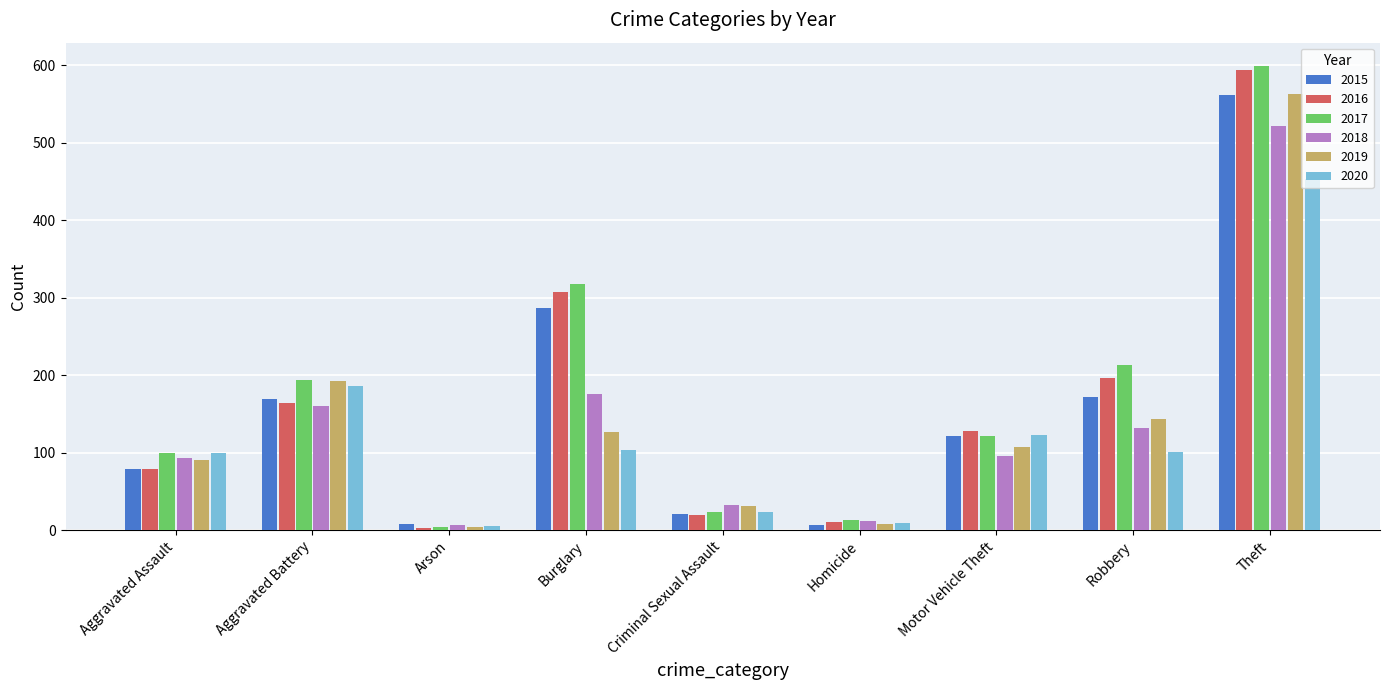

Is the value of 2019 at Aggravated Assault greater than the value of 2015 at Motor Vehicle Theft?

No